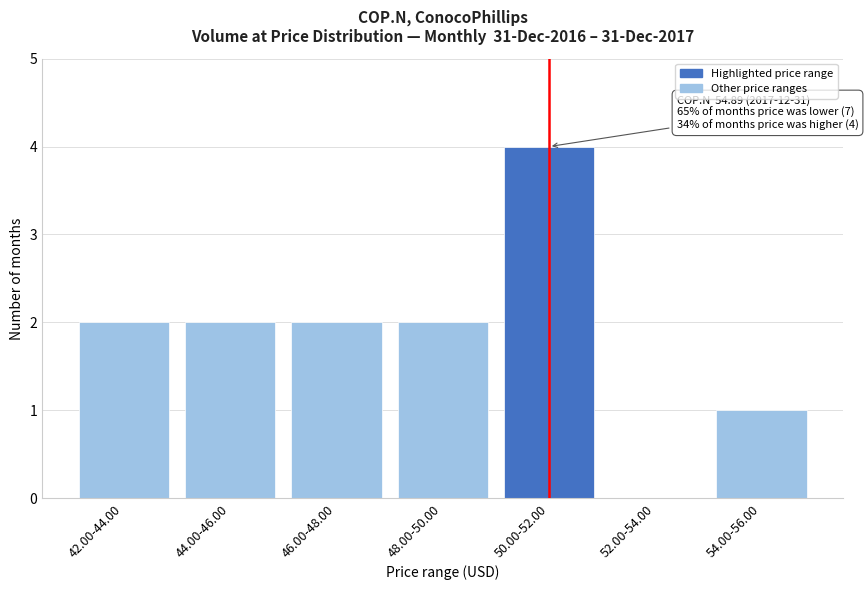

Reading left to right, what are all the values shown in this chart?

42.00-44.00=2	44.00-46.00=2	46.00-48.00=2	48.00-50.00=2	50.00-52.00=4	52.00-54.00=0	54.00-56.00=1